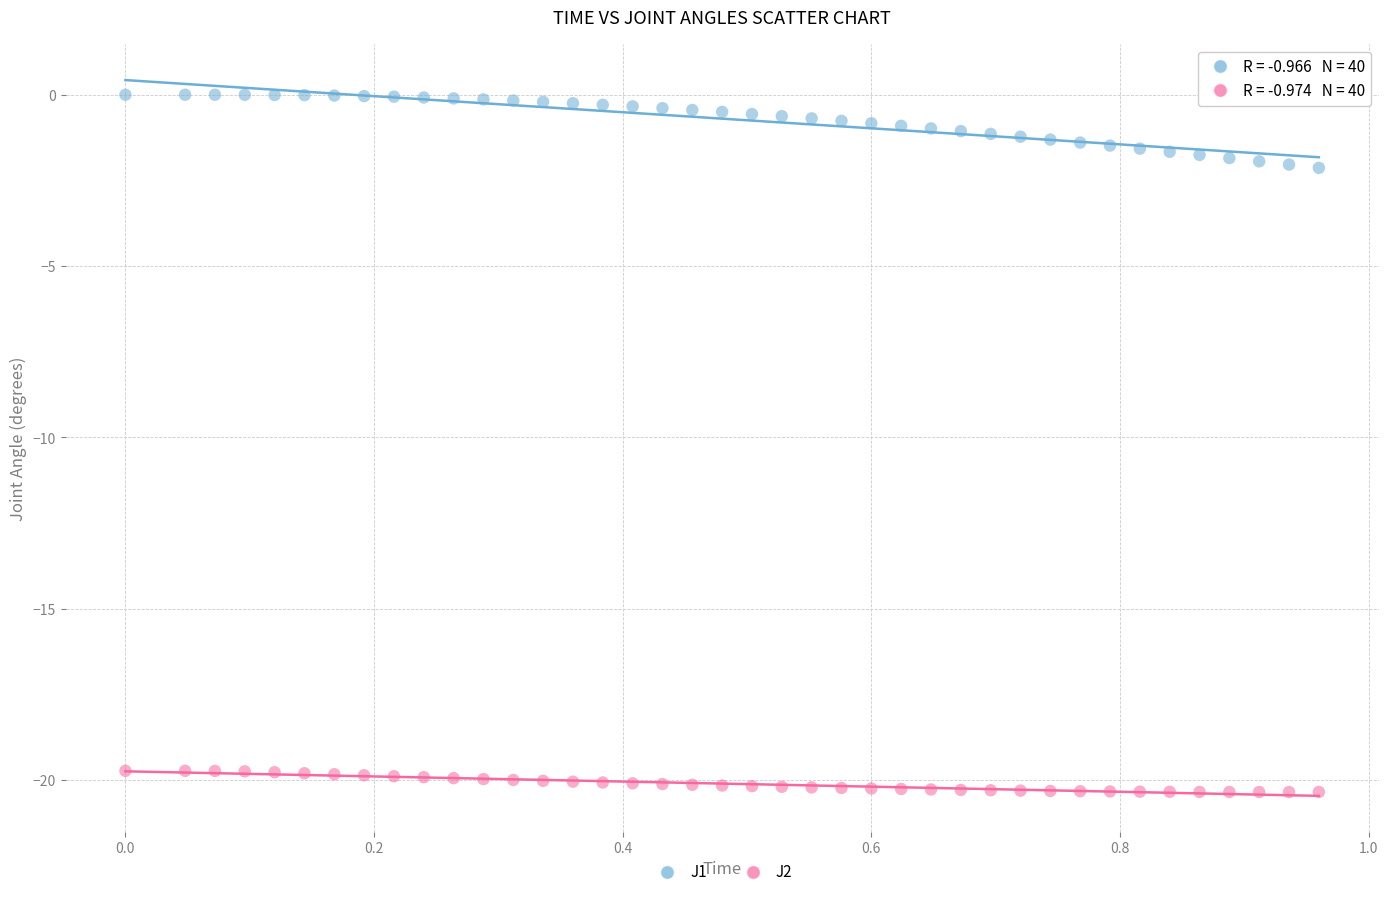

Which series contains the lowest Y value?

J2